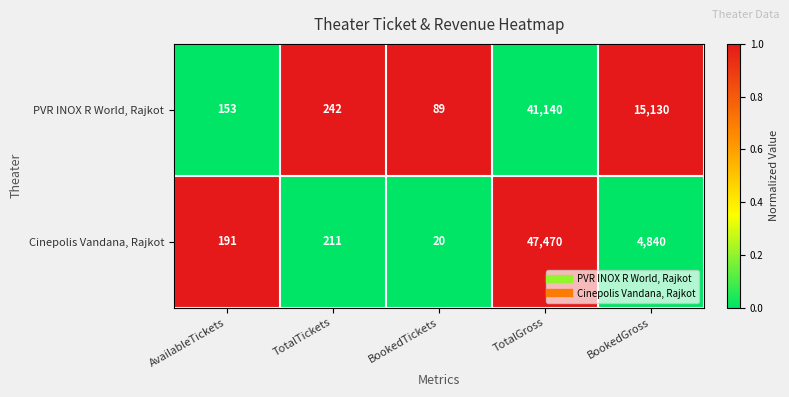

Reading right to left, list all the values displayed in this chart.

PVR INOX R World, Rajkot: 15130	41140	89	242	153
Cinepolis Vandana, Rajkot: 4840	47470	20	211	191